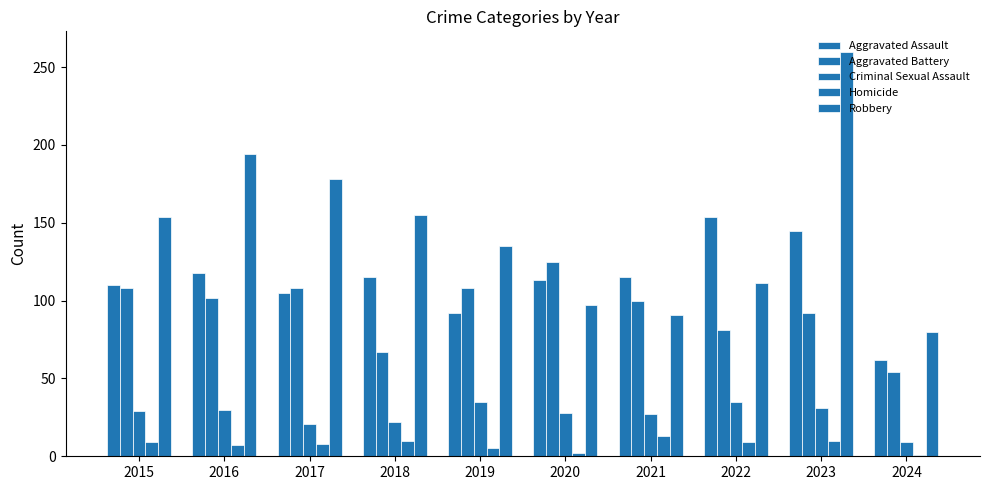

How many groups of bars are there?

10